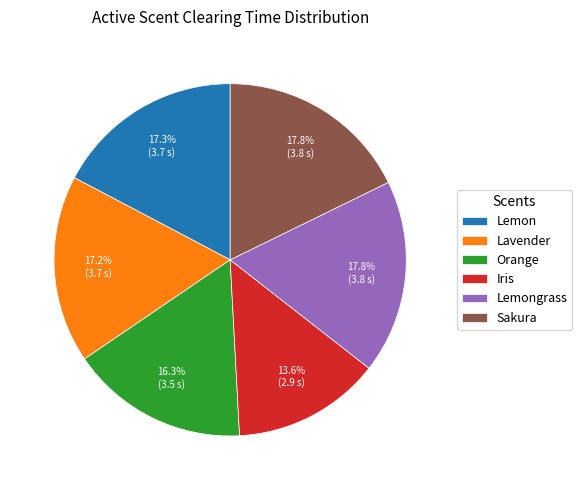

Is the sum of Iris and Lemon greater than half?

No